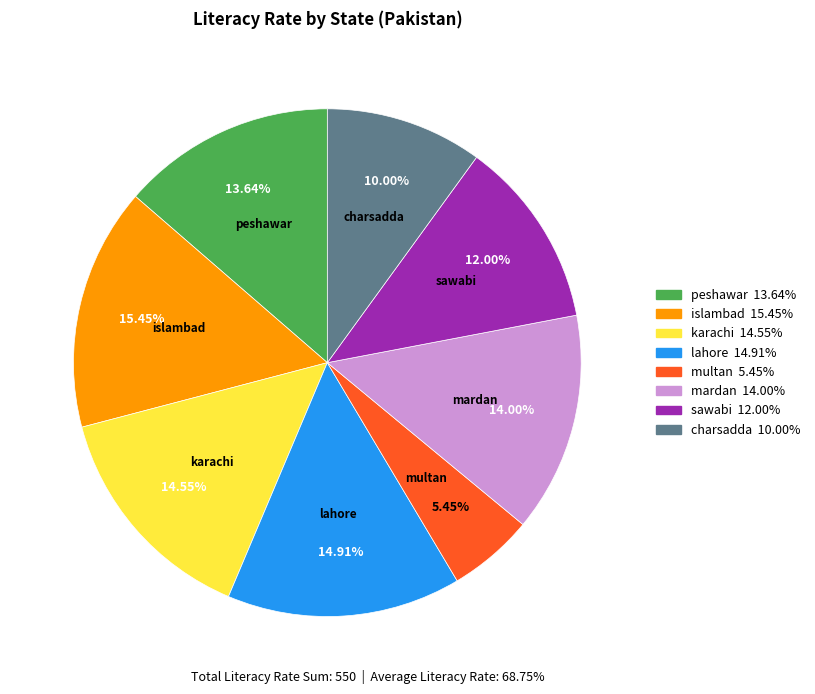

What portion of the pie excludes charsadda?

90.0%